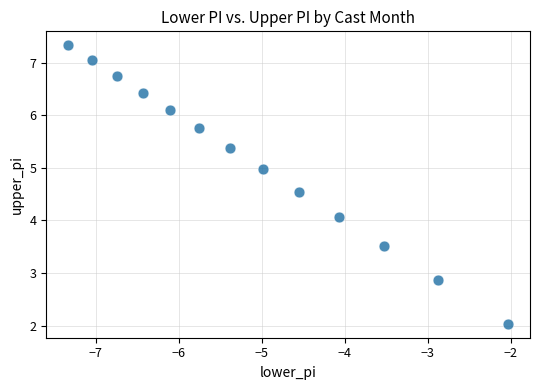

What Y value in the scatter plot is closest to 4?

4.1